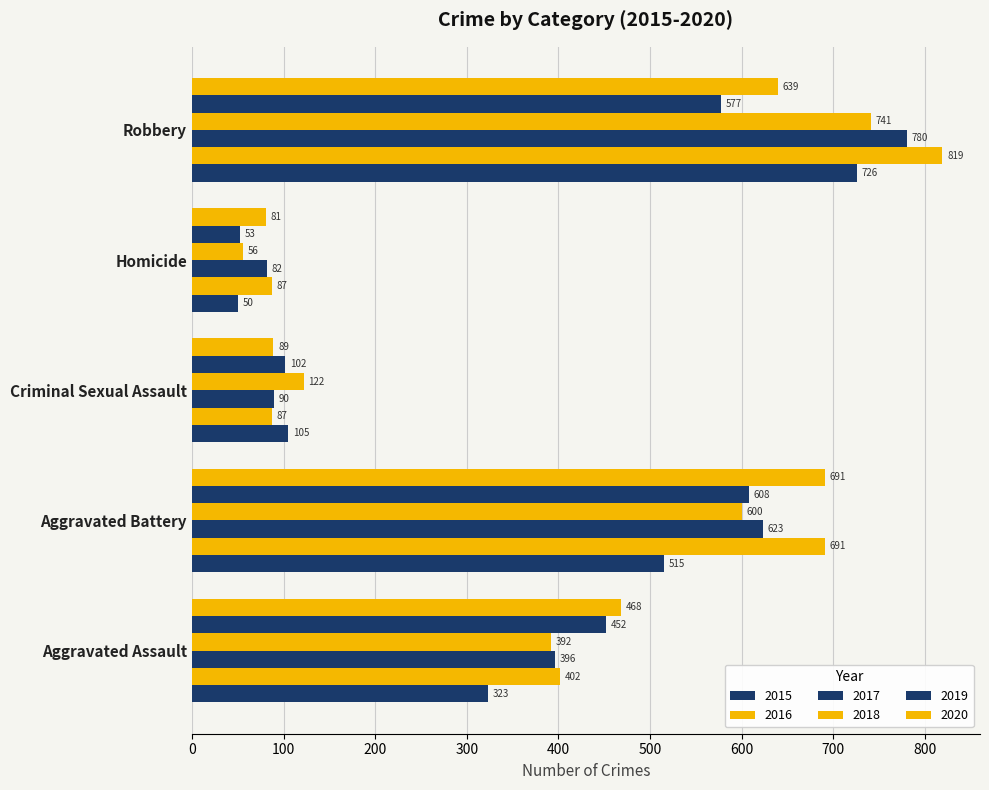

What is the label of the 2nd bar from the right?

Homicide